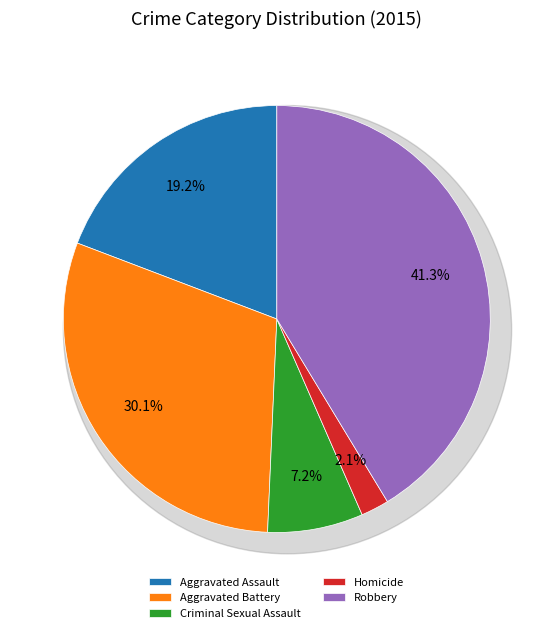

To the nearest percent, what is the difference between the largest and smallest slice percentages?

39%